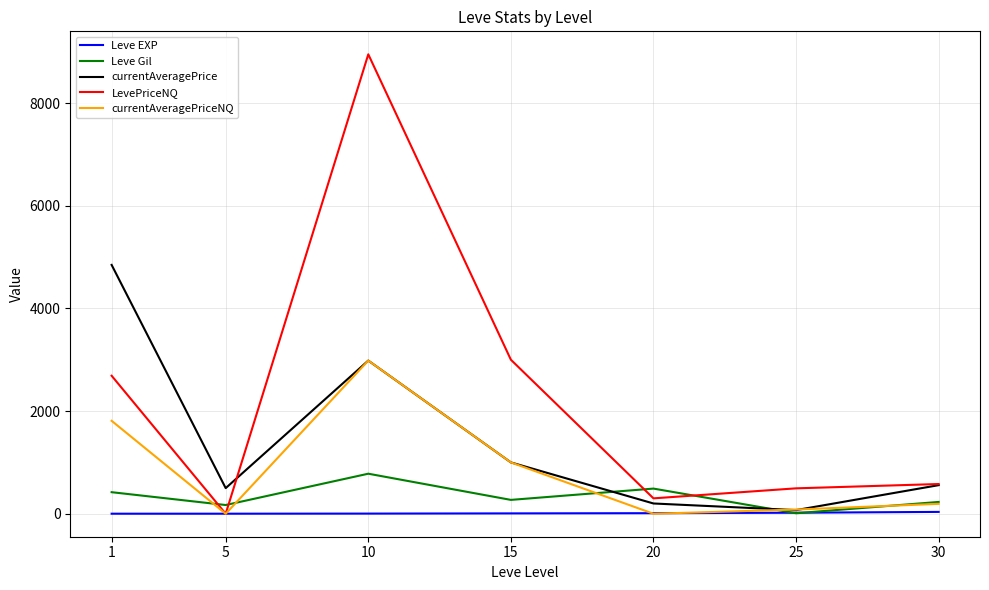

What are all the series names shown in the legend?

Leve EXP, Leve Gil, currentAveragePrice, LevePriceNQ, currentAveragePriceNQ